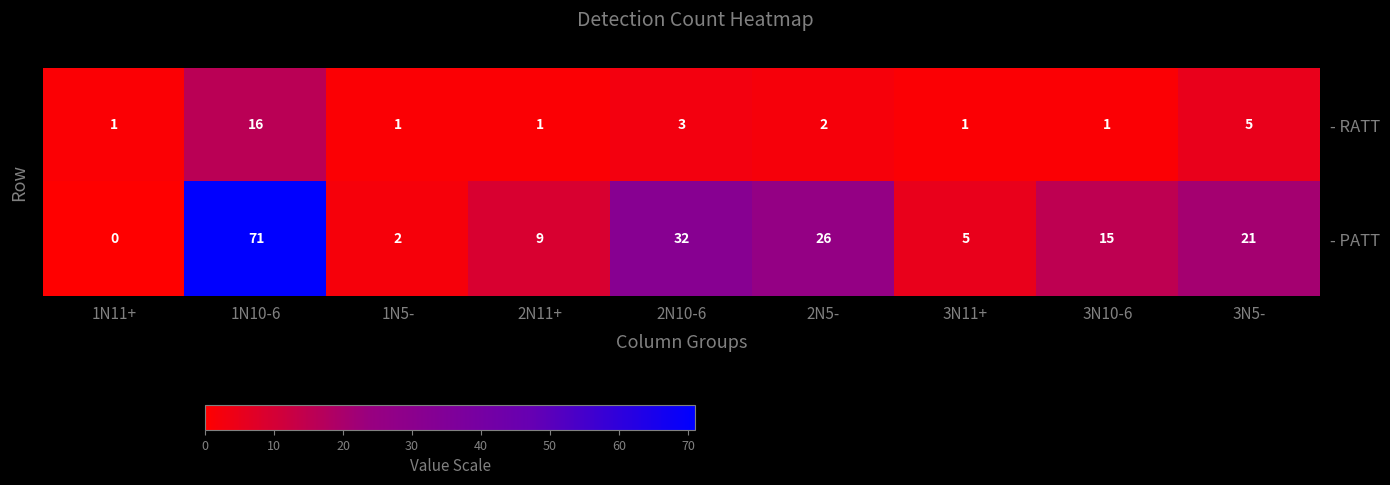

Count the number of data series in this chart.

2